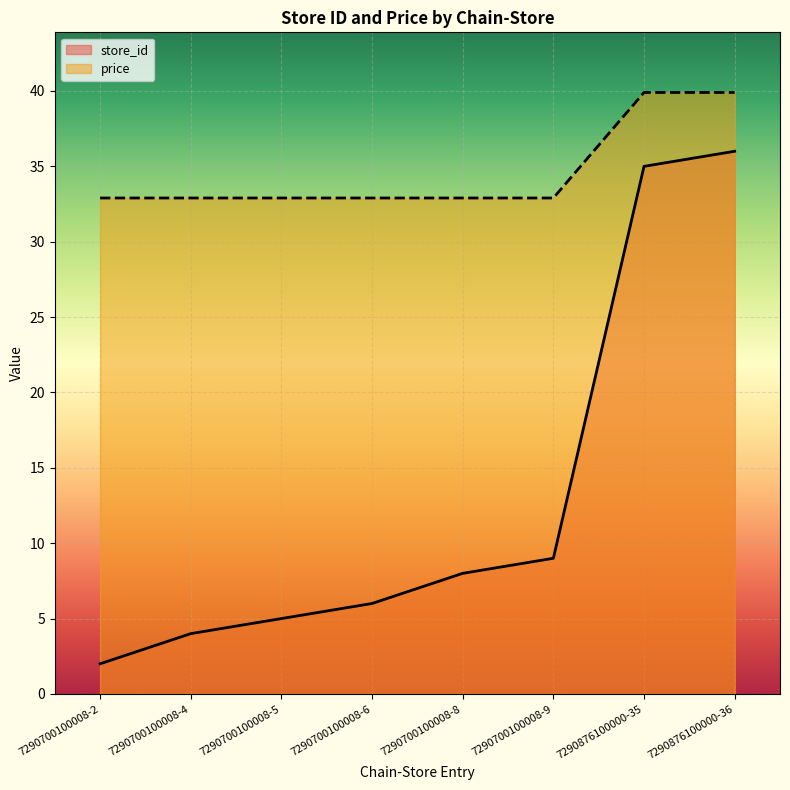

What position from the left is 7290876100000-36?

8